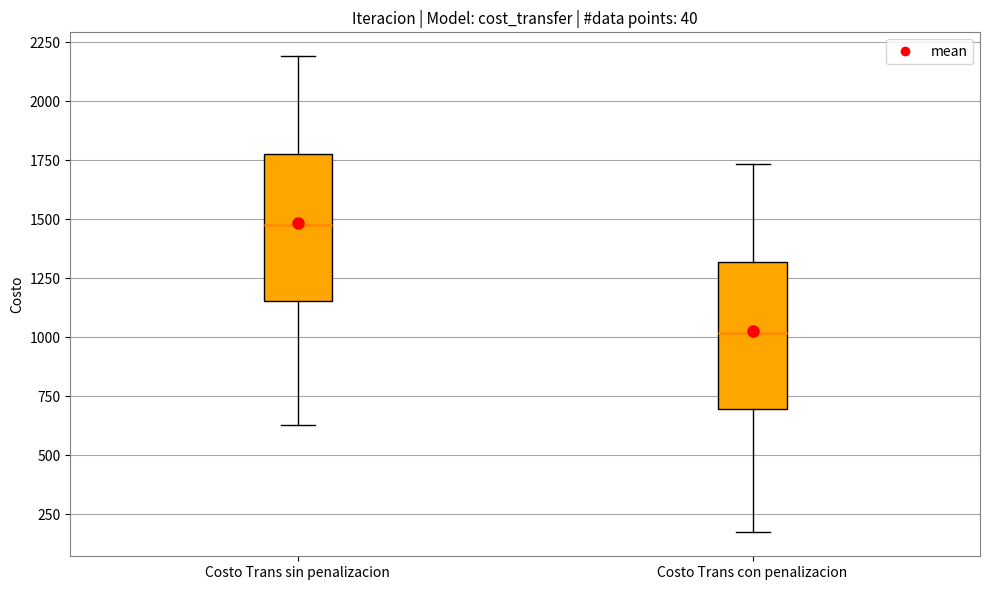

Reading left to right, read every box against the y-axis: the position of its median line, the range the box covers, and the ends of its whiskers. The values are not printed on the chart, so give them approximately, as read against the axis.

Costo Trans sin penalizacion: median 1500, box 1150 to 1800, whiskers 650 to 2200
Costo Trans con penalizacion: median 1000, box 700 to 1300, whiskers 150 to 1750